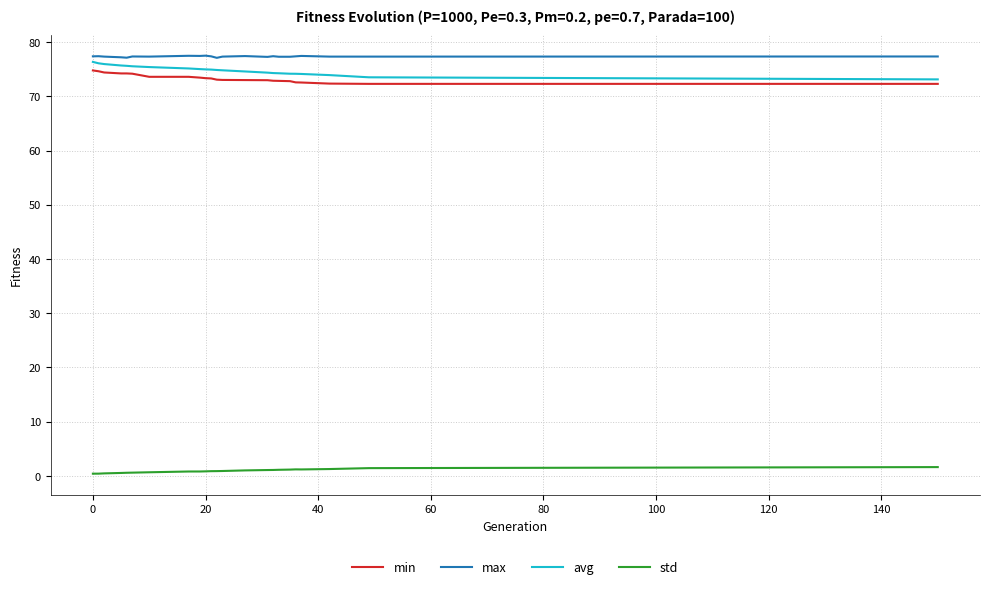

What is the highest value of the avg series?

76.3